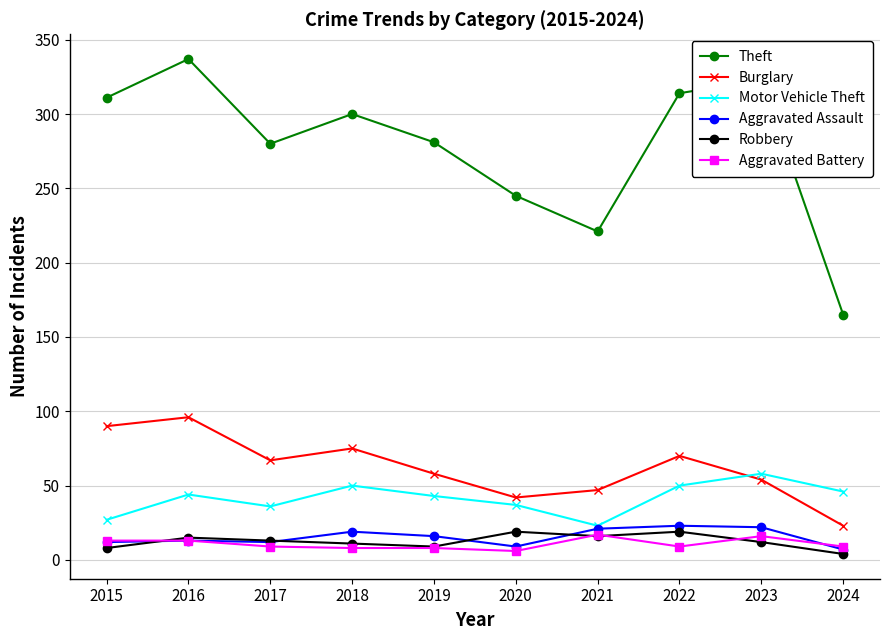

At 2020, list the series in order from largest to smallest.

Theft, Burglary, Motor Vehicle Theft, Robbery, Aggravated Assault, Aggravated Battery